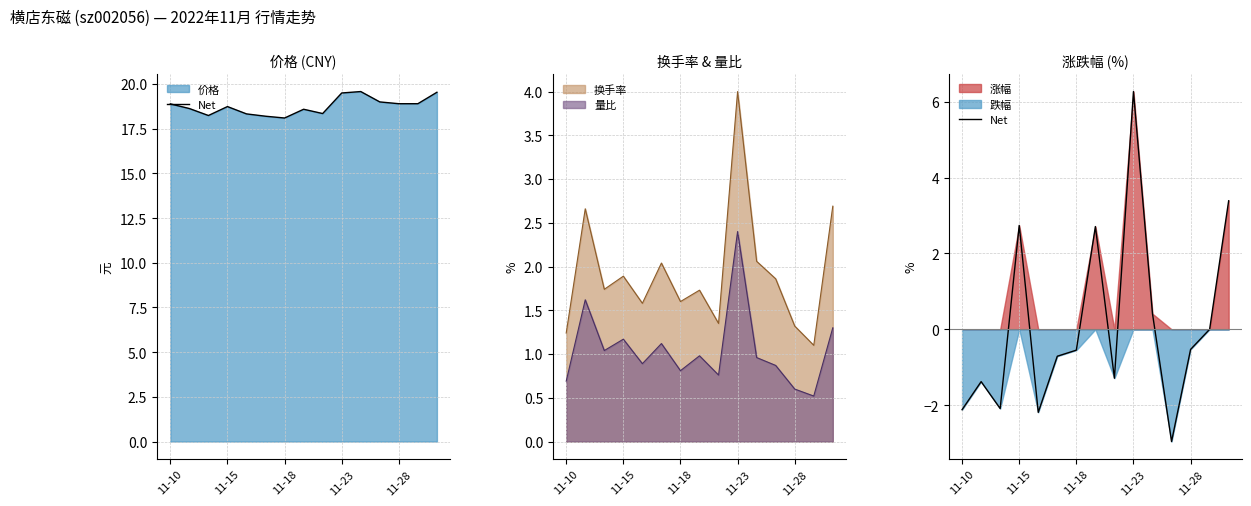

How many interior local valleys (lower than both neighbors) does the data have?

4